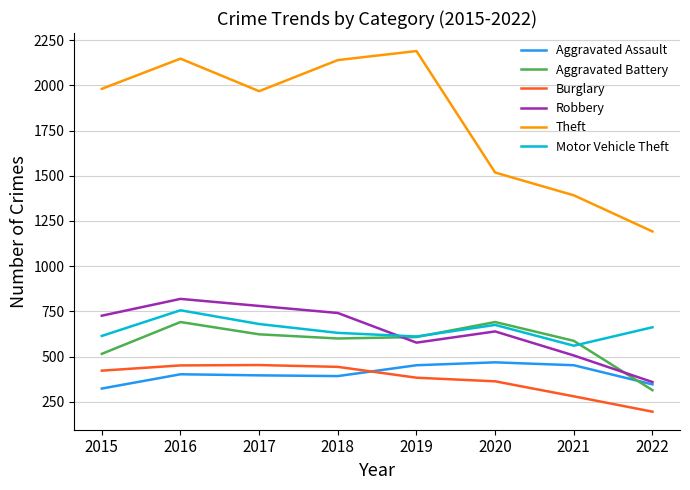

At which category does Robbery reach its first local valley?

2019